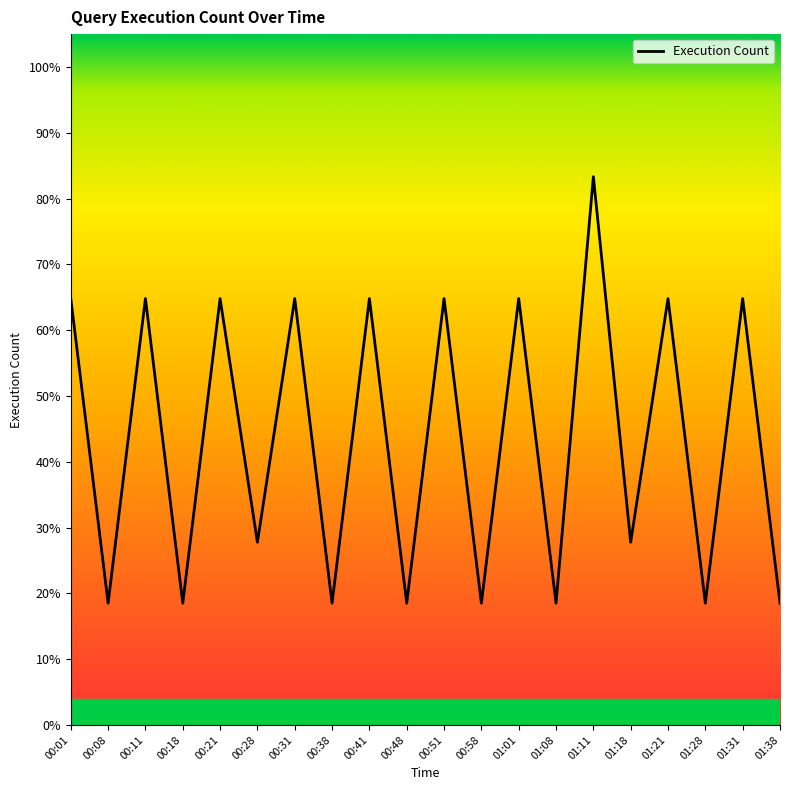

What is the average value?

5